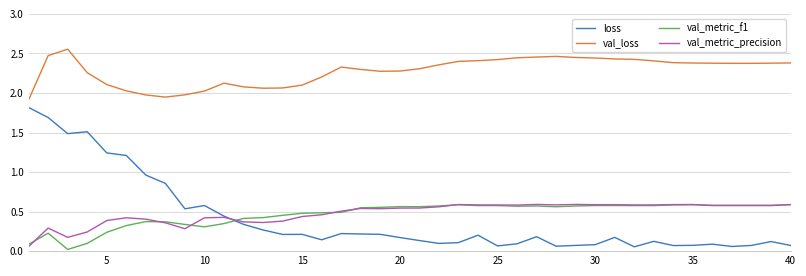

What is the sum of all val_metric_precision values?

19.2